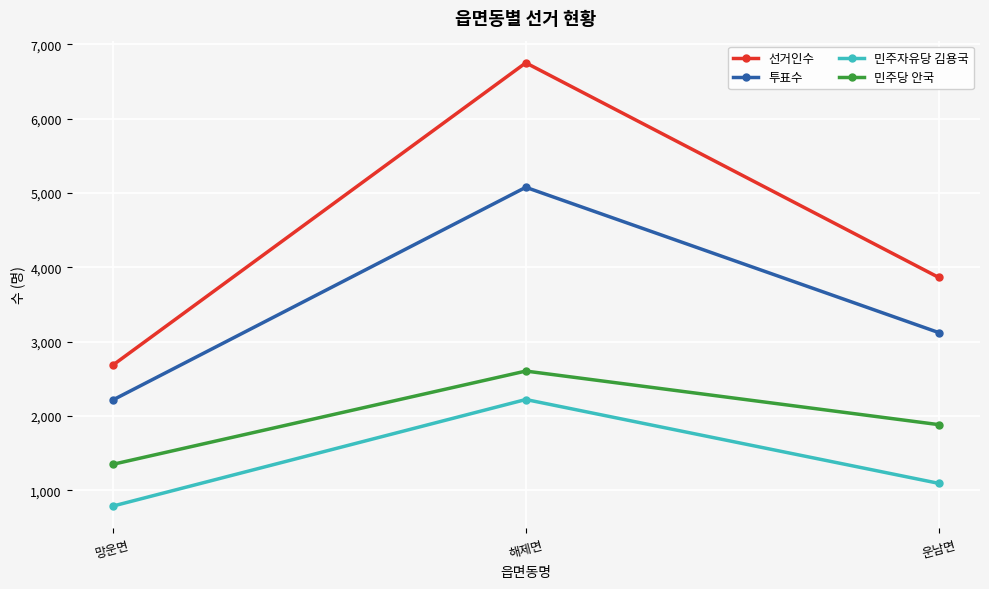

Reading right to left, transcribe all the data shown in this chart.

선거인수: 3865	6753	2685
투표수: 3123	5078	2216
민주자유당 김용국: 1094	2222	788
민주당 안국: 1884	2605	1350